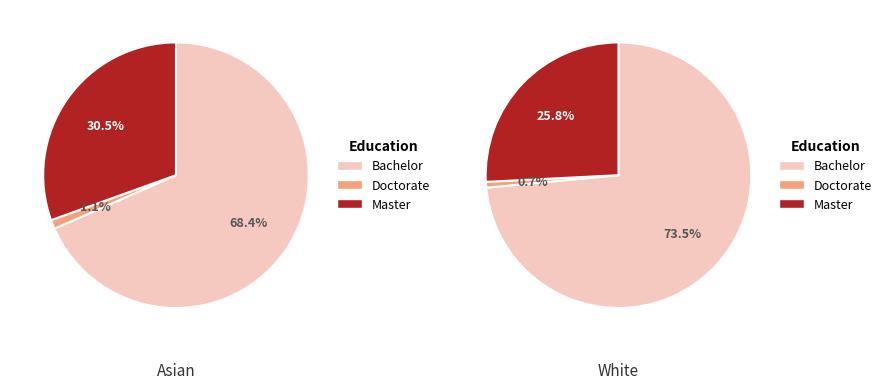

At 0, list the series in order from largest to smallest.

Bachelor, Master, Doctorate